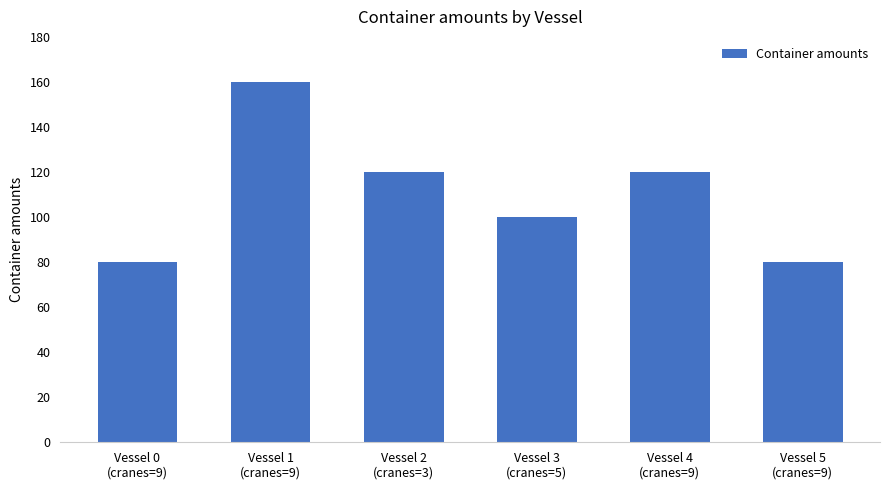

Read the value at Vessel 2
(cranes=3), to the nearest 10.

120